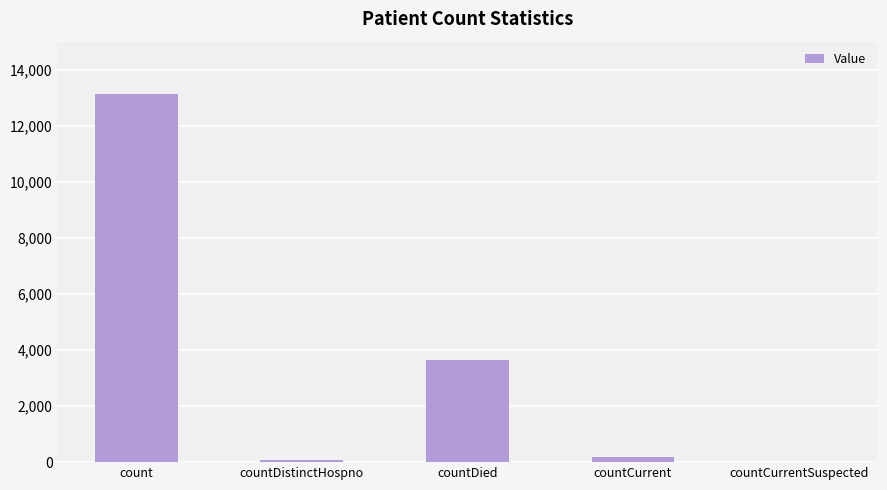

Count the number of categories in the chart.

5